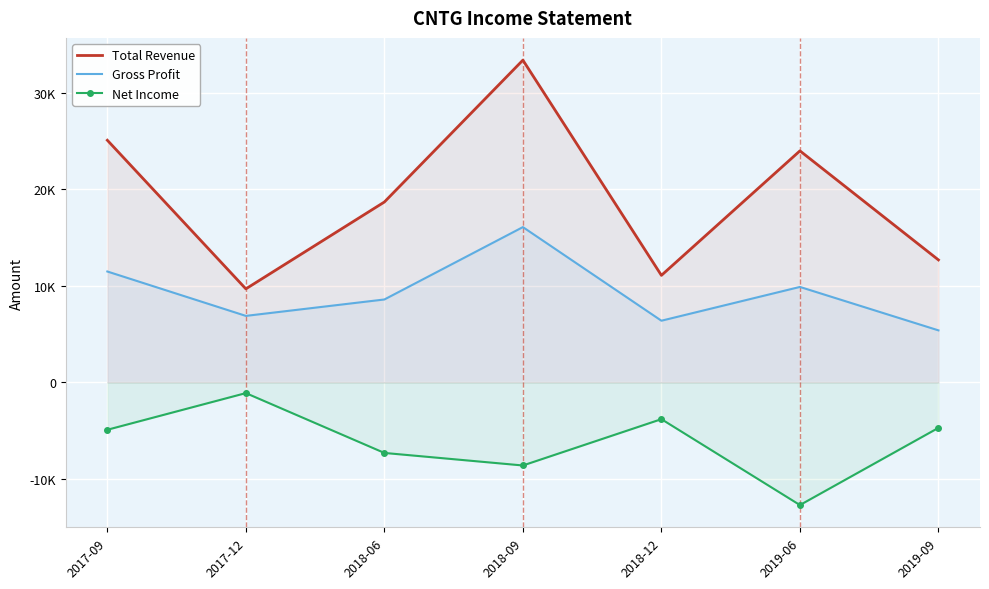

At which category is the sum across all series the highest?

2018-09